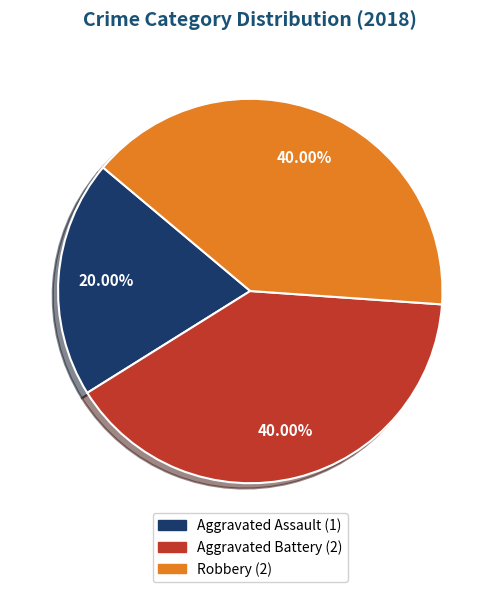

How many segments does this pie chart have?

3